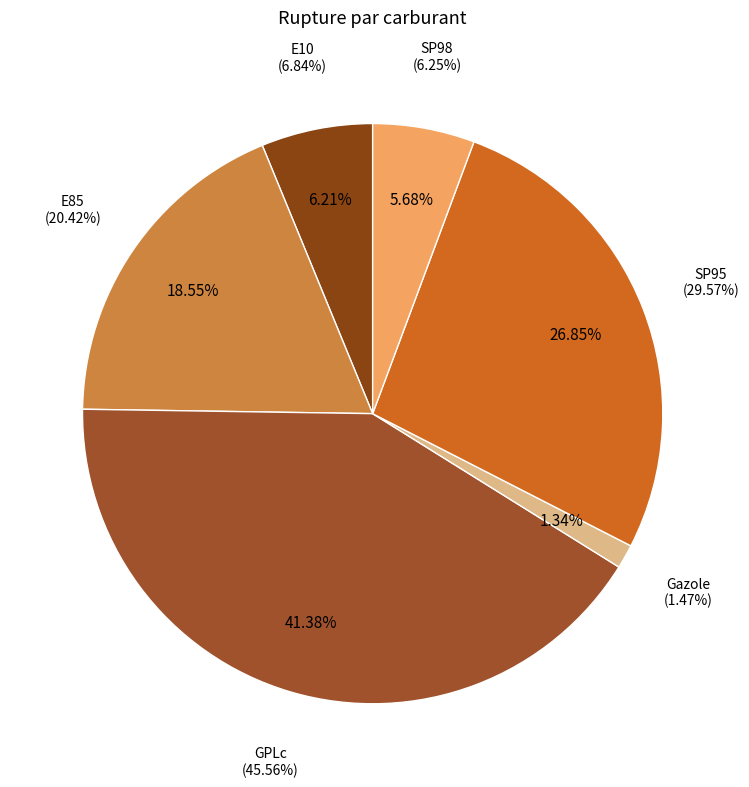

Is GPLc the majority of the pie?

No